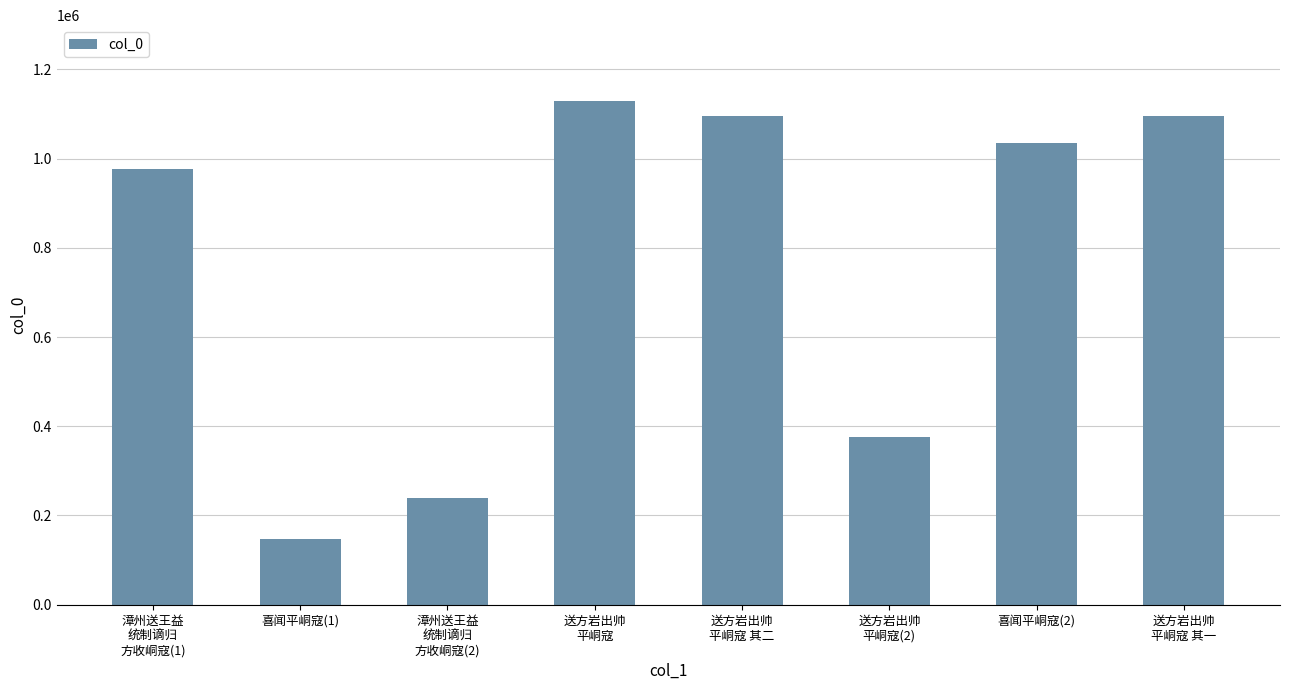

What is the maximum value shown in the chart?

1129499